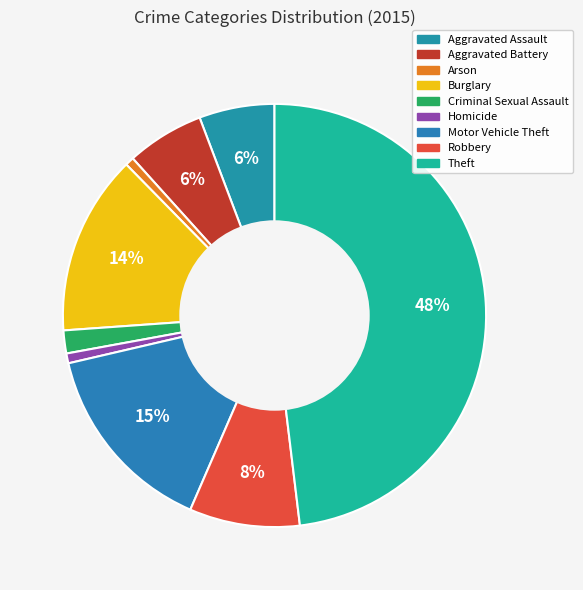

What percentage do Homicide and Arson together represent?

1.4%